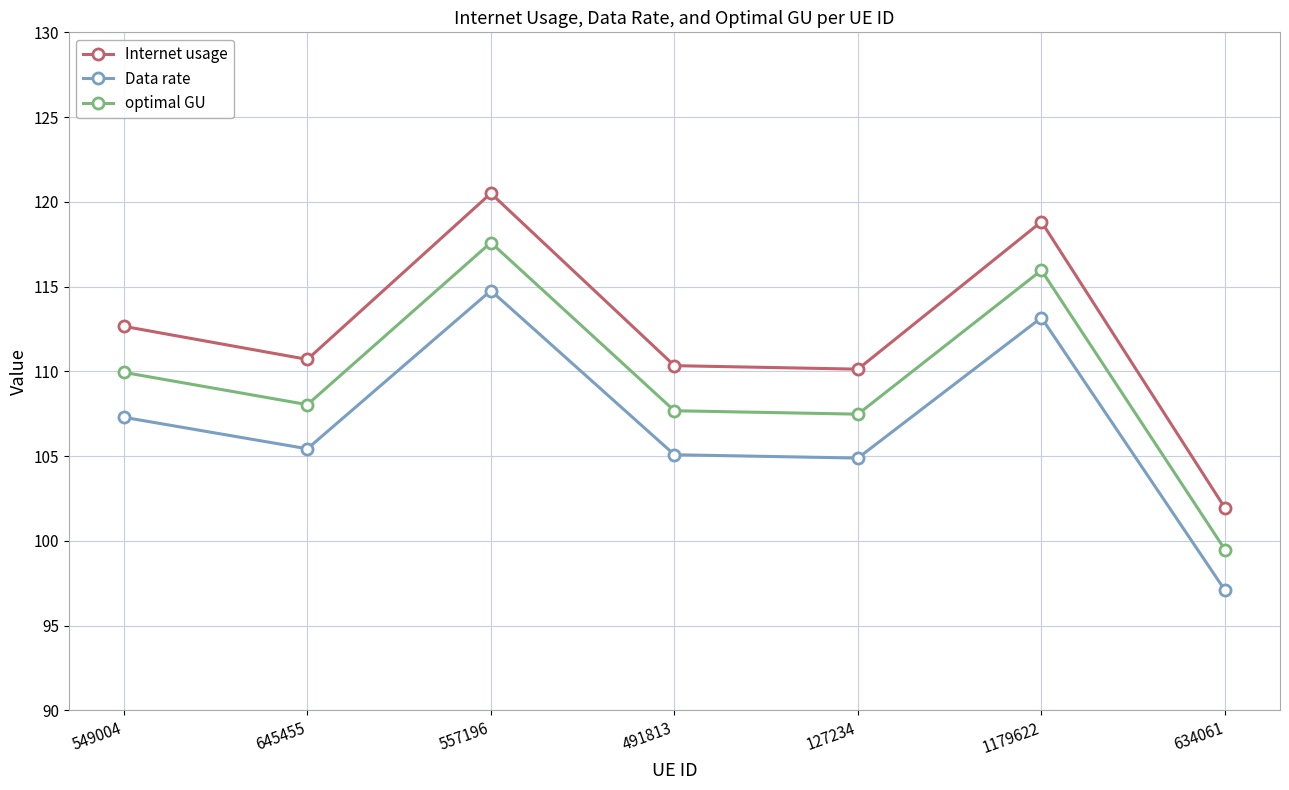

True or false: Data rate and Internet usage cross at least once.

False